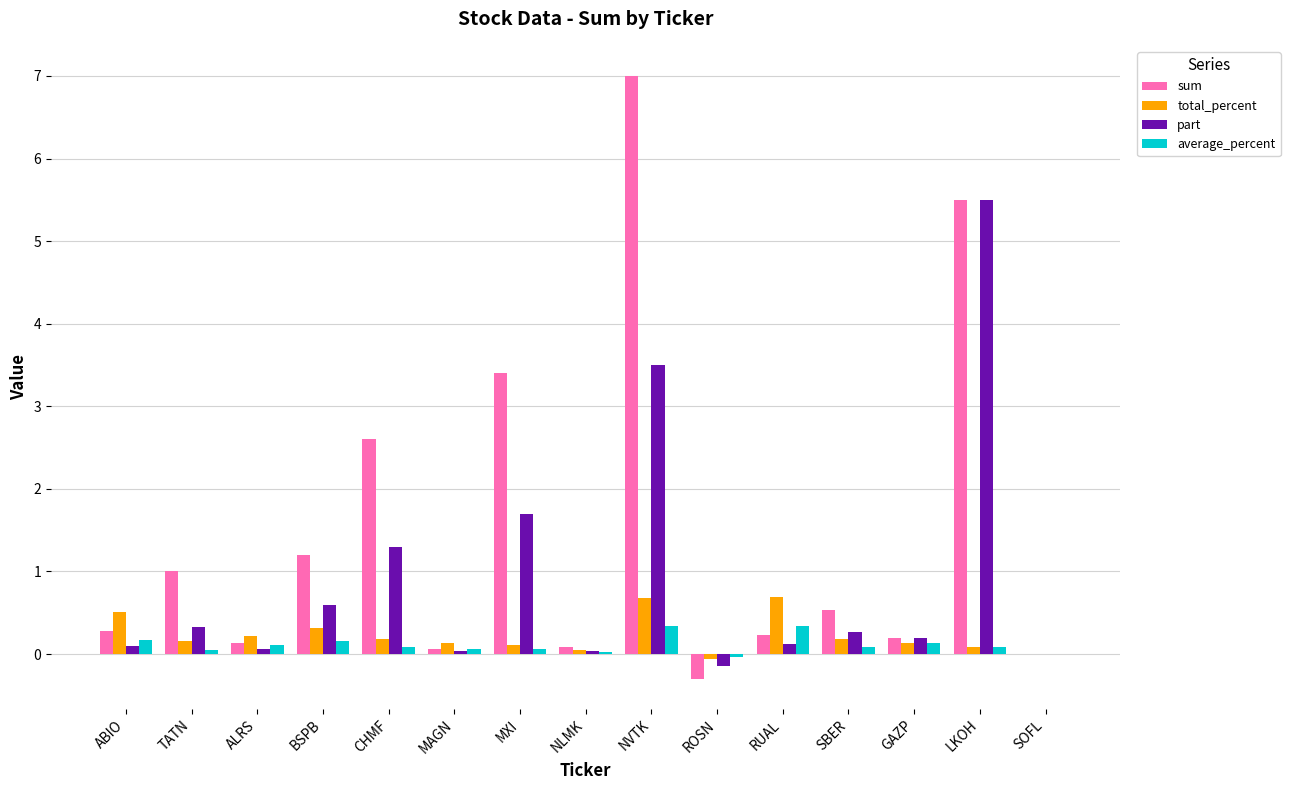

What is the highest value of the total_percent series?

0.7